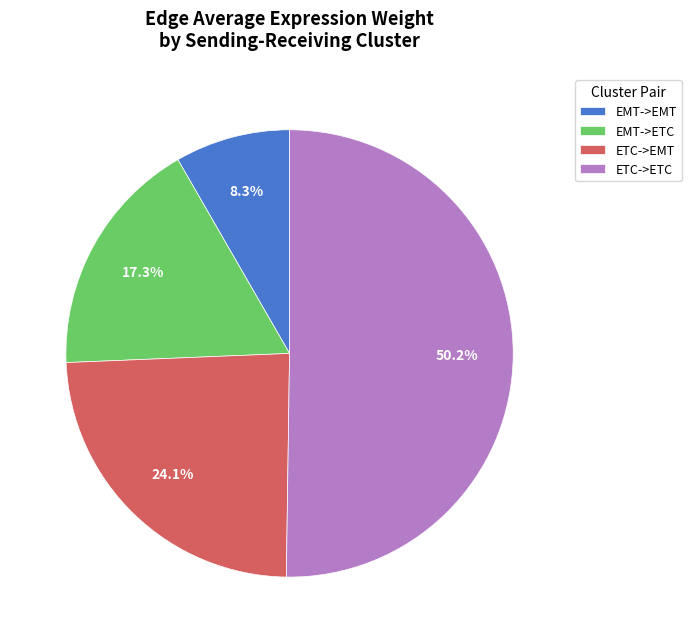

True or false: EMT->ETC accounts for 11% of the total.

False